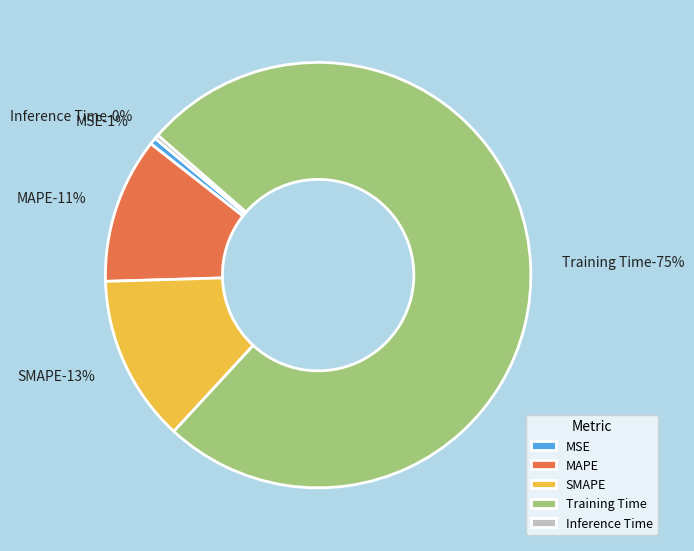

What percentage do Training Time and MSE together represent?

76.0%